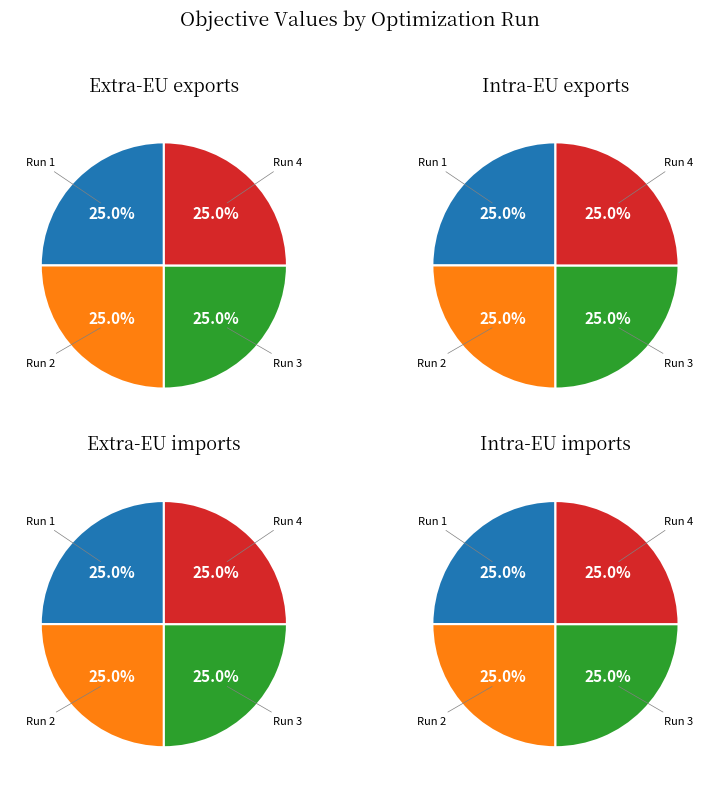

Which slice is the largest?

Run 3